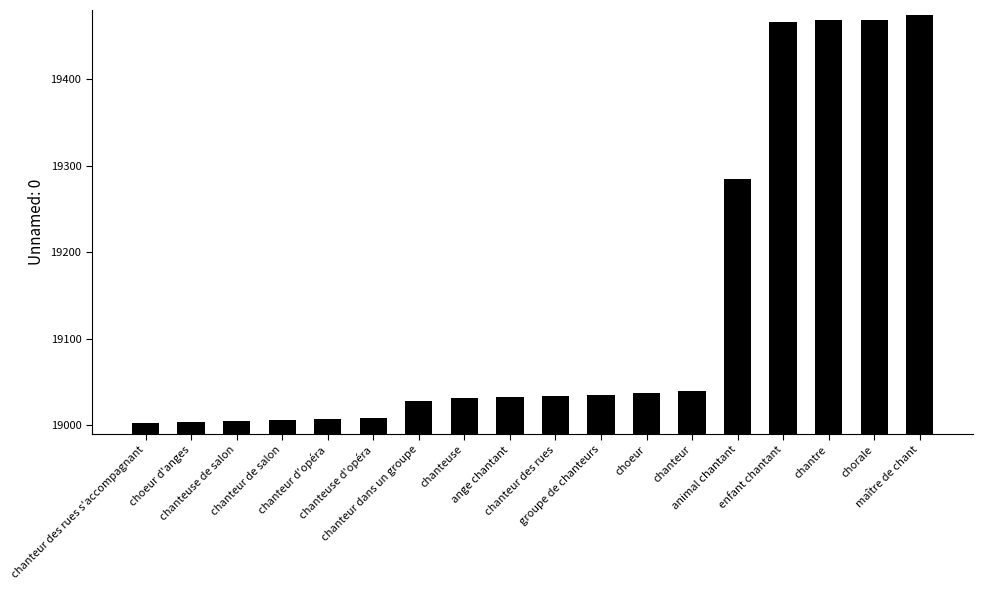

What is the label of the 5th bar from the left?

chanteur d'opéra